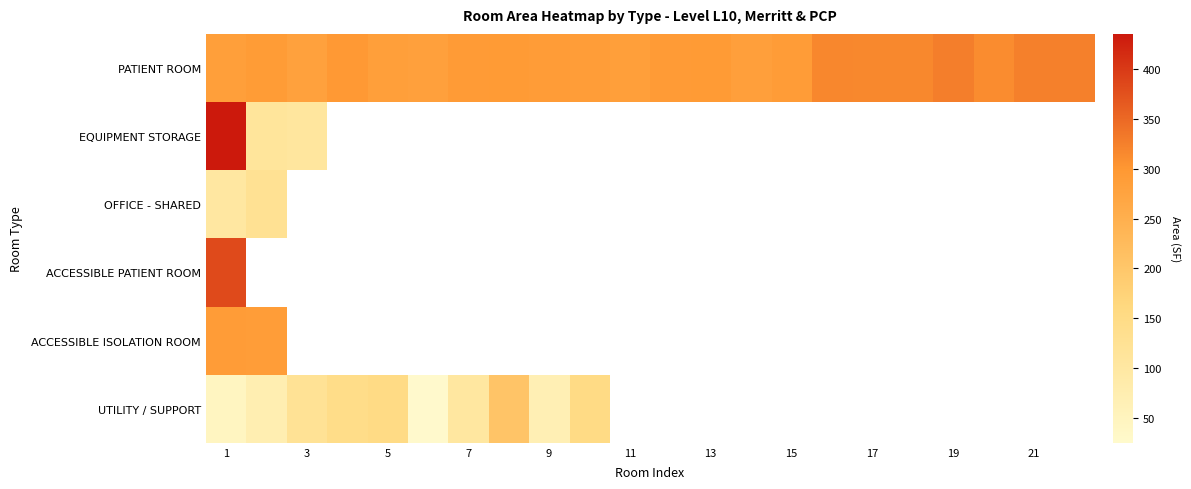

Which series has the largest total across all categories?

PATIENT ROOM